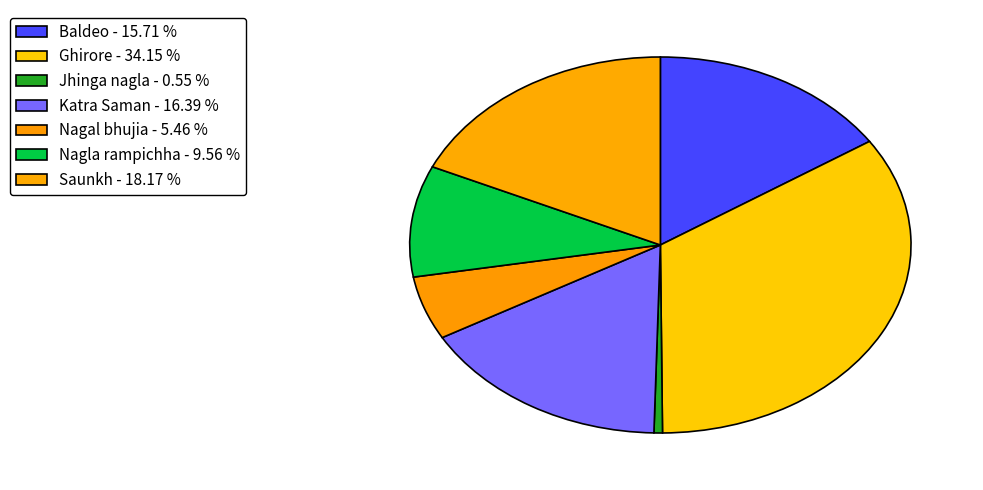

How many slices are in this pie chart?

7